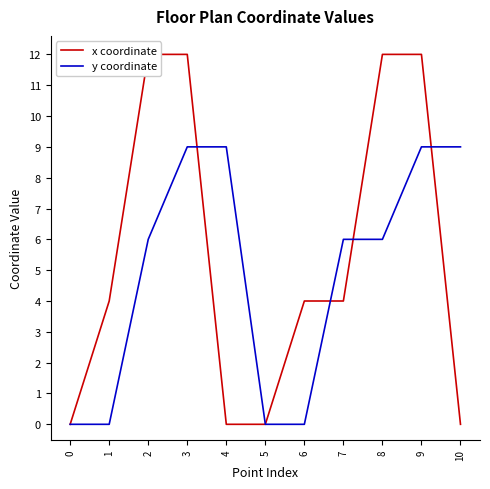

What is the average value of the x coordinate series?

5